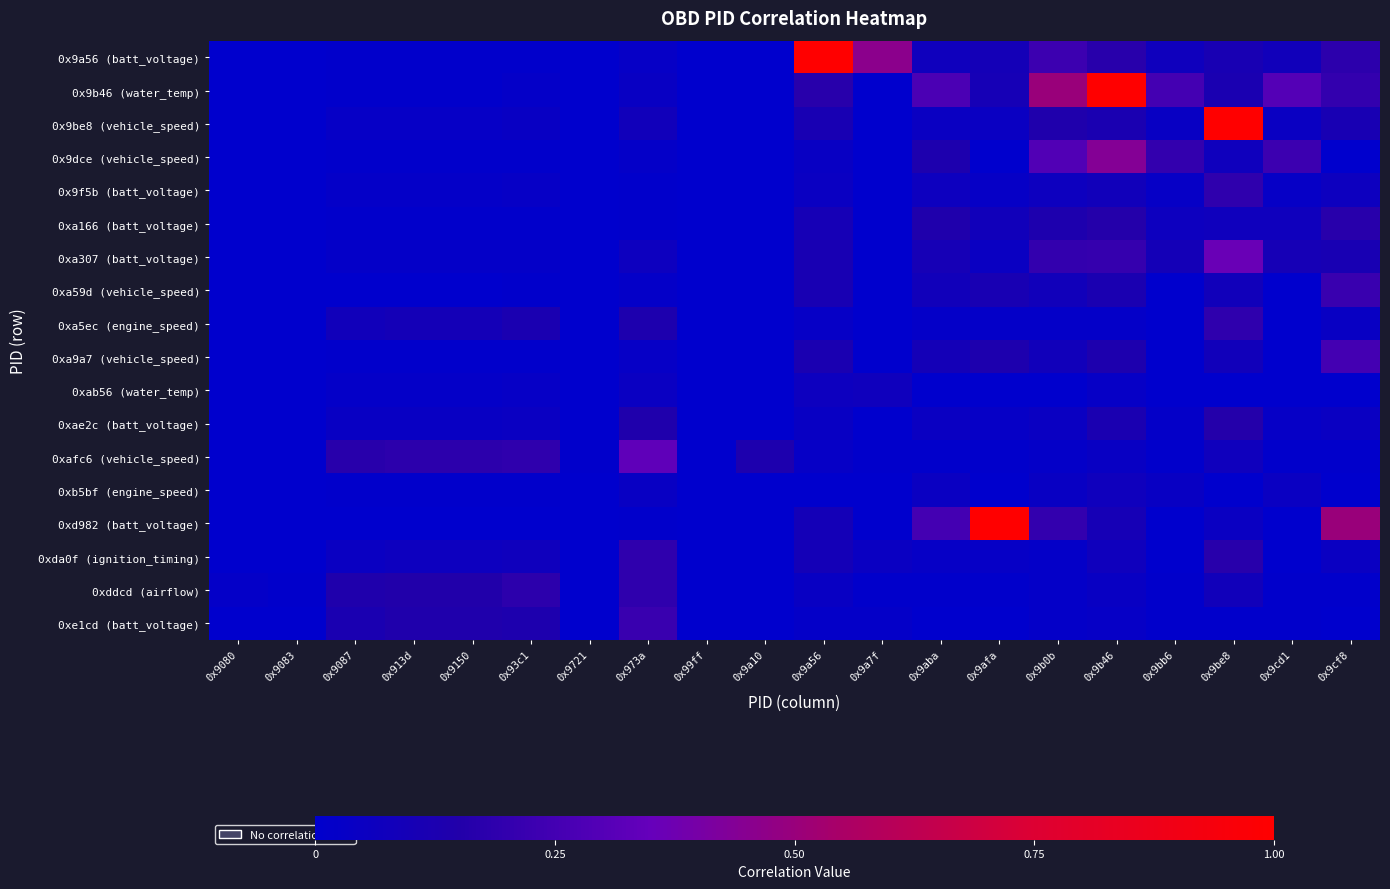

Reading left to right, extract all data points from this chart.

0x9a56 (batt_voltage): 0x9080=0.0	0x9083=0.0	0x9087=0.0	0x913d=0.0	0x9150=0.0	0x93c1=0.0	0x9721=0.0	0x973a=0.0	0x99ff=0.0	0x9a10=0.0	0x9a56=1.0	0x9a7f=0.5	0x9aba=0.1	0x9afa=0.1	0x9b0b=0.2	0x9b46=0.2	0x9bb6=0.1	0x9be8=0.1	0x9cd1=0.1	0x9cf8=0.2
0x9b46 (water_temp): 0x9080=0.0	0x9083=0.0	0x9087=0.0	0x913d=0.0	0x9150=0.0	0x93c1=0.0	0x9721=0.0	0x973a=0.0	0x99ff=0.0	0x9a10=0.0	0x9a56=0.2	0x9a7f=0.0	0x9aba=0.3	0x9afa=0.1	0x9b0b=0.5	0x9b46=1.0	0x9bb6=0.2	0x9be8=0.1	0x9cd1=0.3	0x9cf8=0.2
0x9be8 (vehicle_speed): 0x9080=0.0	0x9083=0.0	0x9087=0.0	0x913d=0.0	0x9150=0.0	0x93c1=0.0	0x9721=0.0	0x973a=0.1	0x99ff=0.0	0x9a10=0.0	0x9a56=0.1	0x9a7f=0.0	0x9aba=0.1	0x9afa=0.1	0x9b0b=0.1	0x9b46=0.1	0x9bb6=0.0	0x9be8=1.0	0x9cd1=0.1	0x9cf8=0.1
0x9dce (vehicle_speed): 0x9080=0.0	0x9083=0.0	0x9087=0.0	0x913d=0.0	0x9150=0.0	0x93c1=0.0	0x9721=0.0	0x973a=0.0	0x99ff=0.0	0x9a10=0.0	0x9a56=0.0	0x9a7f=0.0	0x9aba=0.1	0x9afa=0.0	0x9b0b=0.3	0x9b46=0.4	0x9bb6=0.2	0x9be8=0.1	0x9cd1=0.2	0x9cf8=0.0
0x9f5b (batt_voltage): 0x9080=0.0	0x9083=0.0	0x9087=0.0	0x913d=0.0	0x9150=0.0	0x93c1=0.0	0x9721=0.0	0x973a=0.0	0x99ff=0.0	0x9a10=0.0	0x9a56=0.1	0x9a7f=0.0	0x9aba=0.1	0x9afa=0.0	0x9b0b=0.1	0x9b46=0.1	0x9bb6=0.0	0x9be8=0.2	0x9cd1=0.0	0x9cf8=0.1
0xa166 (batt_voltage): 0x9080=0.0	0x9083=0.0	0x9087=0.0	0x913d=0.0	0x9150=0.0	0x93c1=0.0	0x9721=0.0	0x973a=0.0	0x99ff=0.0	0x9a10=0.0	0x9a56=0.1	0x9a7f=0.0	0x9aba=0.1	0x9afa=0.1	0x9b0b=0.1	0x9b46=0.2	0x9bb6=0.1	0x9be8=0.1	0x9cd1=0.1	0x9cf8=0.2
0xa307 (batt_voltage): 0x9080=0.0	0x9083=0.0	0x9087=0.0	0x913d=0.0	0x9150=0.0	0x93c1=0.0	0x9721=0.0	0x973a=0.1	0x99ff=0.0	0x9a10=0.0	0x9a56=0.1	0x9a7f=0.0	0x9aba=0.1	0x9afa=0.1	0x9b0b=0.2	0x9b46=0.2	0x9bb6=0.1	0x9be8=0.4	0x9cd1=0.1	0x9cf8=0.1
0xa59d (vehicle_speed): 0x9080=0.0	0x9083=0.0	0x9087=0.0	0x913d=0.0	0x9150=0.0	0x93c1=0.0	0x9721=0.0	0x973a=0.0	0x99ff=0.0	0x9a10=0.0	0x9a56=0.1	0x9a7f=0.0	0x9aba=0.1	0x9afa=0.1	0x9b0b=0.1	0x9b46=0.1	0x9bb6=0.0	0x9be8=0.1	0x9cd1=0.0	0x9cf8=0.2
0xa5ec (engine_speed): 0x9080=0.0	0x9083=0.0	0x9087=0.1	0x913d=0.1	0x9150=0.1	0x93c1=0.1	0x9721=0.0	0x973a=0.1	0x99ff=0.0	0x9a10=0.0	0x9a56=0.0	0x9a7f=0.0	0x9aba=0.0	0x9afa=0.0	0x9b0b=0.0	0x9b46=0.0	0x9bb6=0.0	0x9be8=0.2	0x9cd1=0.0	0x9cf8=0.0
0xa9a7 (vehicle_speed): 0x9080=0.0	0x9083=0.0	0x9087=0.0	0x913d=0.0	0x9150=0.0	0x93c1=0.0	0x9721=0.0	0x973a=0.0	0x99ff=0.0	0x9a10=0.0	0x9a56=0.1	0x9a7f=0.0	0x9aba=0.1	0x9afa=0.1	0x9b0b=0.1	0x9b46=0.1	0x9bb6=0.0	0x9be8=0.1	0x9cd1=0.0	0x9cf8=0.2
0xab56 (water_temp): 0x9080=0.0	0x9083=0.0	0x9087=0.0	0x913d=0.0	0x9150=0.0	0x93c1=0.0	0x9721=0.0	0x973a=0.1	0x99ff=0.0	0x9a10=0.0	0x9a56=0.1	0x9a7f=0.1	0x9aba=0.0	0x9afa=0.0	0x9b0b=0.0	0x9b46=0.0	0x9bb6=0.0	0x9be8=0.0	0x9cd1=0.0	0x9cf8=0.0
0xae2c (batt_voltage): 0x9080=0.0	0x9083=0.0	0x9087=0.0	0x913d=0.0	0x9150=0.0	0x93c1=0.1	0x9721=0.0	0x973a=0.1	0x99ff=0.0	0x9a10=0.0	0x9a56=0.0	0x9a7f=0.0	0x9aba=0.1	0x9afa=0.0	0x9b0b=0.1	0x9b46=0.1	0x9bb6=0.0	0x9be8=0.2	0x9cd1=0.0	0x9cf8=0.1
0xafc6 (vehicle_speed): 0x9080=0.0	0x9083=0.0	0x9087=0.2	0x913d=0.2	0x9150=0.2	0x93c1=0.2	0x9721=0.0	0x973a=0.3	0x99ff=0.0	0x9a10=0.1	0x9a56=0.0	0x9a7f=0.0	0x9aba=0.0	0x9afa=0.0	0x9b0b=0.0	0x9b46=0.0	0x9bb6=0.0	0x9be8=0.1	0x9cd1=0.0	0x9cf8=0.0
0xb5bf (engine_speed): 0x9080=0.0	0x9083=0.0	0x9087=0.0	0x913d=0.0	0x9150=0.0	0x93c1=0.0	0x9721=0.0	0x973a=0.0	0x99ff=0.0	0x9a10=0.0	0x9a56=0.0	0x9a7f=0.0	0x9aba=0.1	0x9afa=0.0	0x9b0b=0.0	0x9b46=0.1	0x9bb6=0.0	0x9be8=0.0	0x9cd1=0.1	0x9cf8=0.0
0xd982 (batt_voltage): 0x9080=0.0	0x9083=0.0	0x9087=0.0	0x913d=0.0	0x9150=0.0	0x93c1=0.0	0x9721=0.0	0x973a=0.0	0x99ff=0.0	0x9a10=0.0	0x9a56=0.1	0x9a7f=0.0	0x9aba=0.2	0x9afa=1.0	0x9b0b=0.2	0x9b46=0.1	0x9bb6=0.0	0x9be8=0.1	0x9cd1=0.0	0x9cf8=0.5
0xda0f (ignition_timing): 0x9080=0.0	0x9083=0.0	0x9087=0.1	0x913d=0.1	0x9150=0.1	0x93c1=0.1	0x9721=0.0	0x973a=0.2	0x99ff=0.0	0x9a10=0.0	0x9a56=0.1	0x9a7f=0.1	0x9aba=0.0	0x9afa=0.0	0x9b0b=0.0	0x9b46=0.1	0x9bb6=0.0	0x9be8=0.2	0x9cd1=0.0	0x9cf8=0.1
0xddcd (airflow): 0x9080=0.0	0x9083=0.0	0x9087=0.1	0x913d=0.1	0x9150=0.1	0x93c1=0.2	0x9721=0.0	0x973a=0.2	0x99ff=0.0	0x9a10=0.0	0x9a56=0.0	0x9a7f=0.0	0x9aba=0.0	0x9afa=0.0	0x9b0b=0.0	0x9b46=0.0	0x9bb6=0.0	0x9be8=0.1	0x9cd1=0.0	0x9cf8=0.0
0xe1cd (batt_voltage): 0x9080=0.0	0x9083=0.0	0x9087=0.1	0x913d=0.1	0x9150=0.1	0x93c1=0.1	0x9721=0.0	0x973a=0.2	0x99ff=0.0	0x9a10=0.0	0x9a56=0.0	0x9a7f=0.0	0x9aba=0.0	0x9afa=0.0	0x9b0b=0.0	0x9b46=0.0	0x9bb6=0.0	0x9be8=0.0	0x9cd1=0.0	0x9cf8=0.0